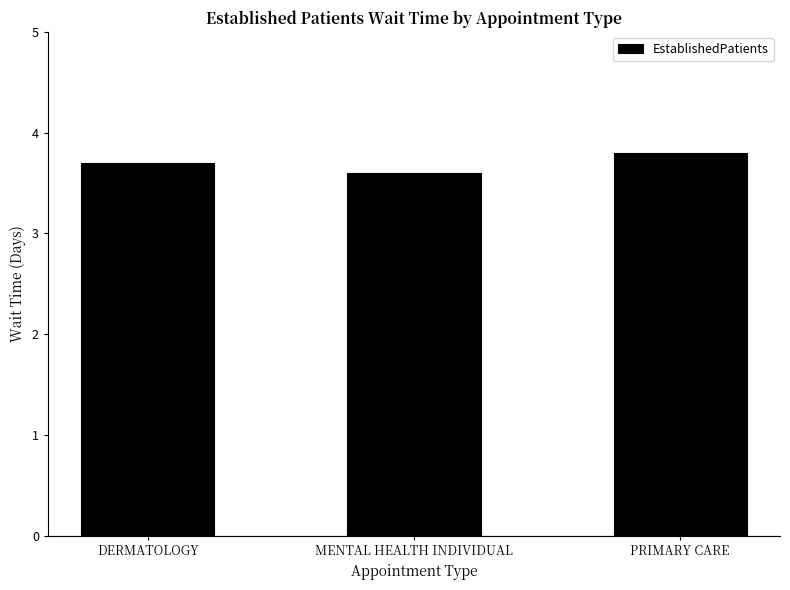

What is the ratio of the value at PRIMARY CARE to the value at DERMATOLOGY?

1.0